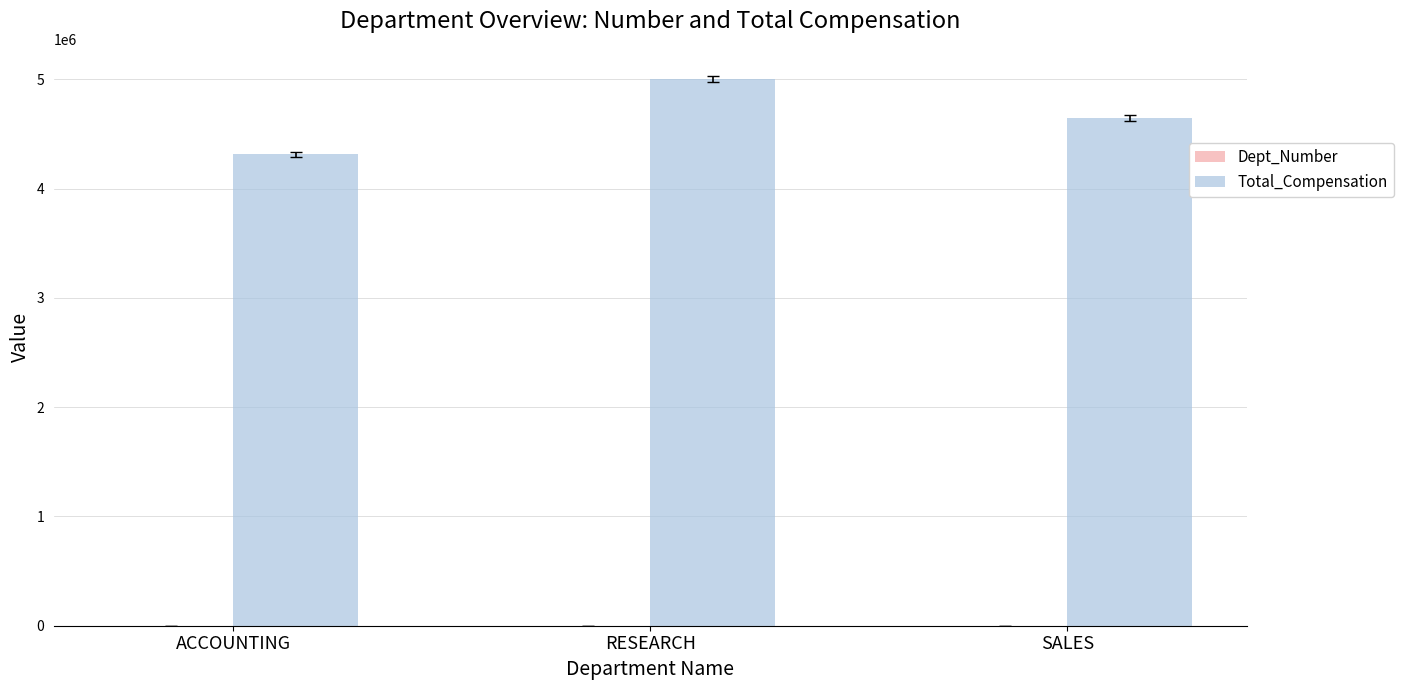

True or false: Total_Compensation has a value of 4645300 at SALES.

True